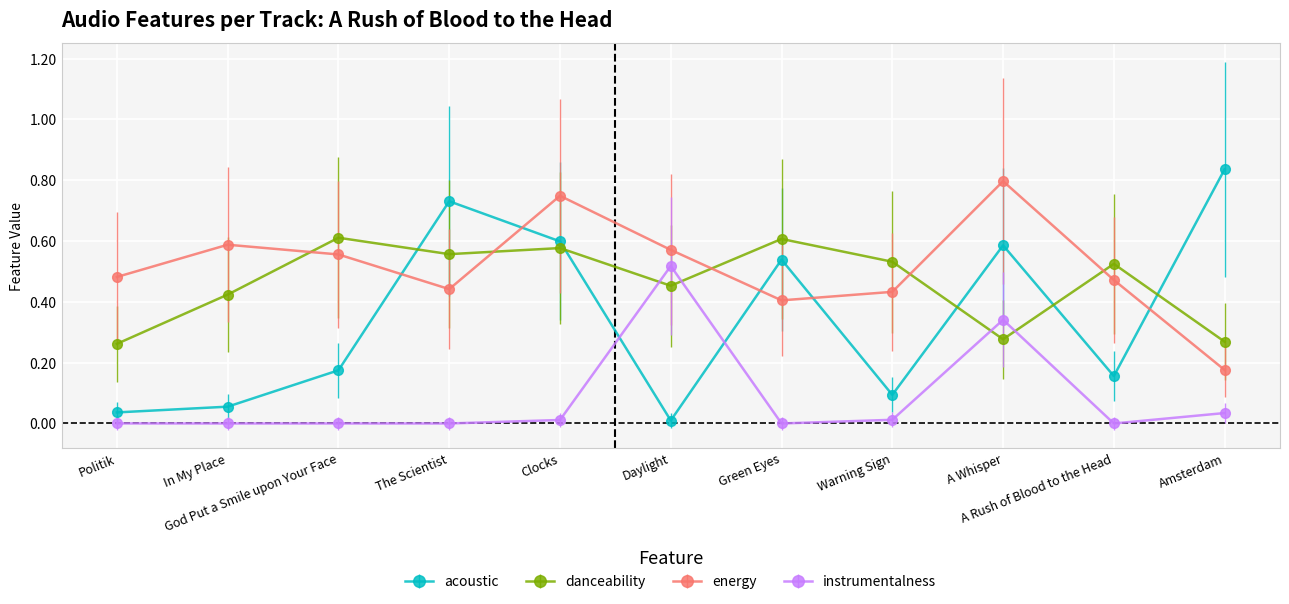

True or false: acoustic and danceability intersect in this chart.

True